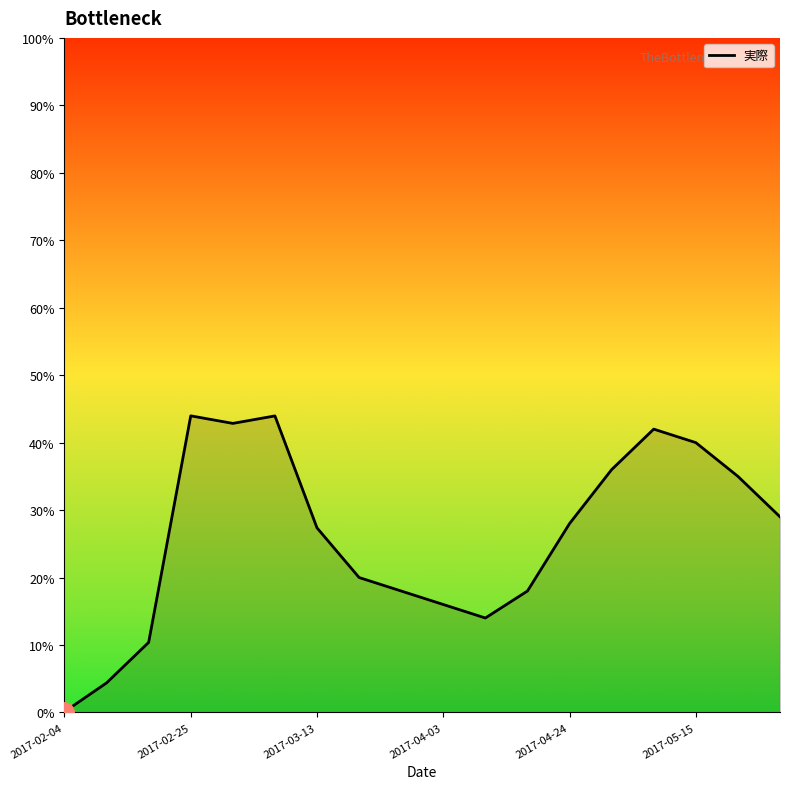

What is the maximum value shown in the chart?

44.0